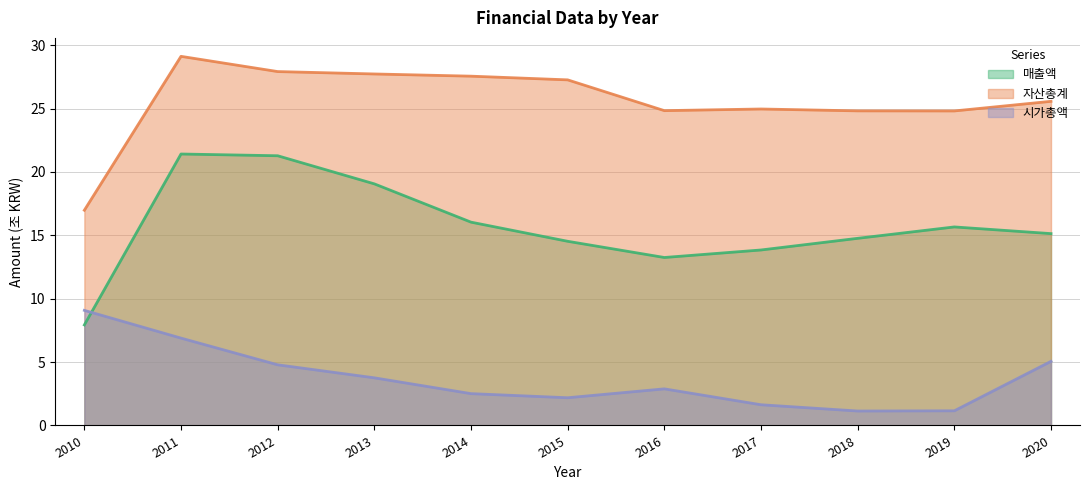

What is the sum of all 매출액 values?

172.9